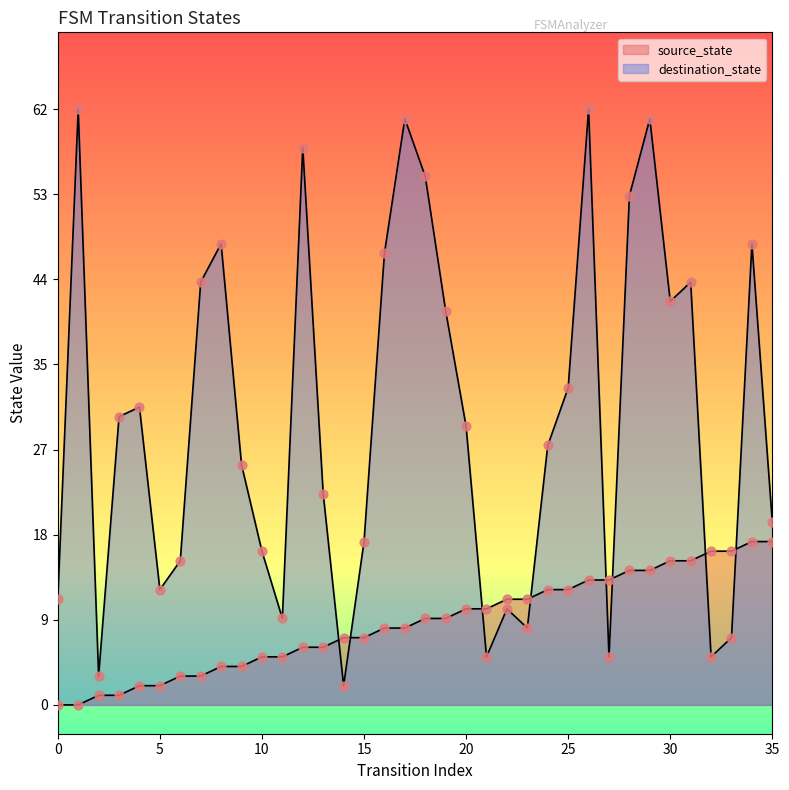

Which series has the largest total across all categories?

destination_state